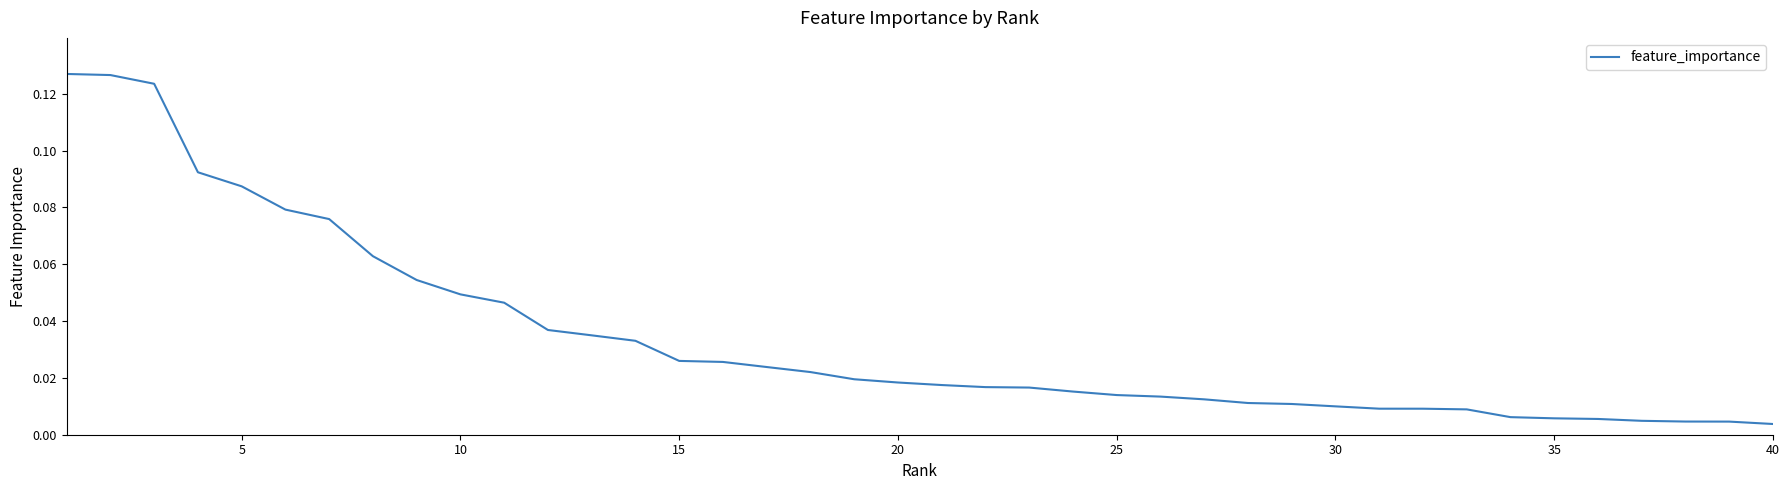

True or false: there are more than 2 points higher than both neighbors.

False